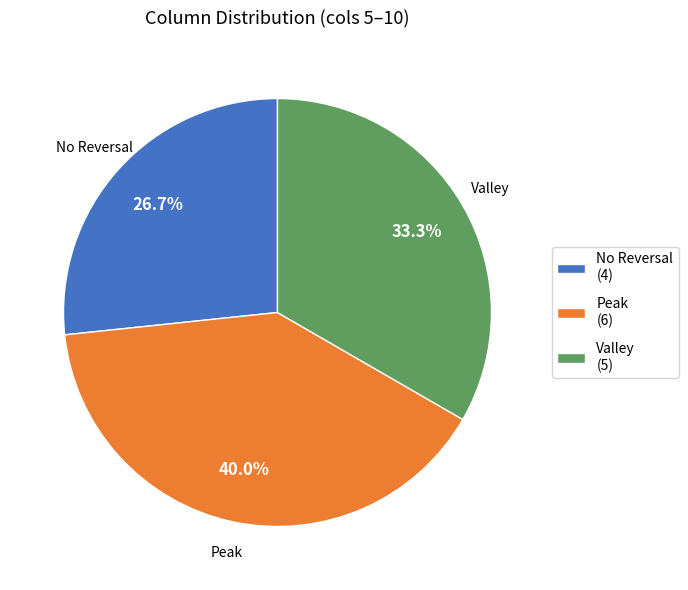

How many slices are in this pie chart?

3